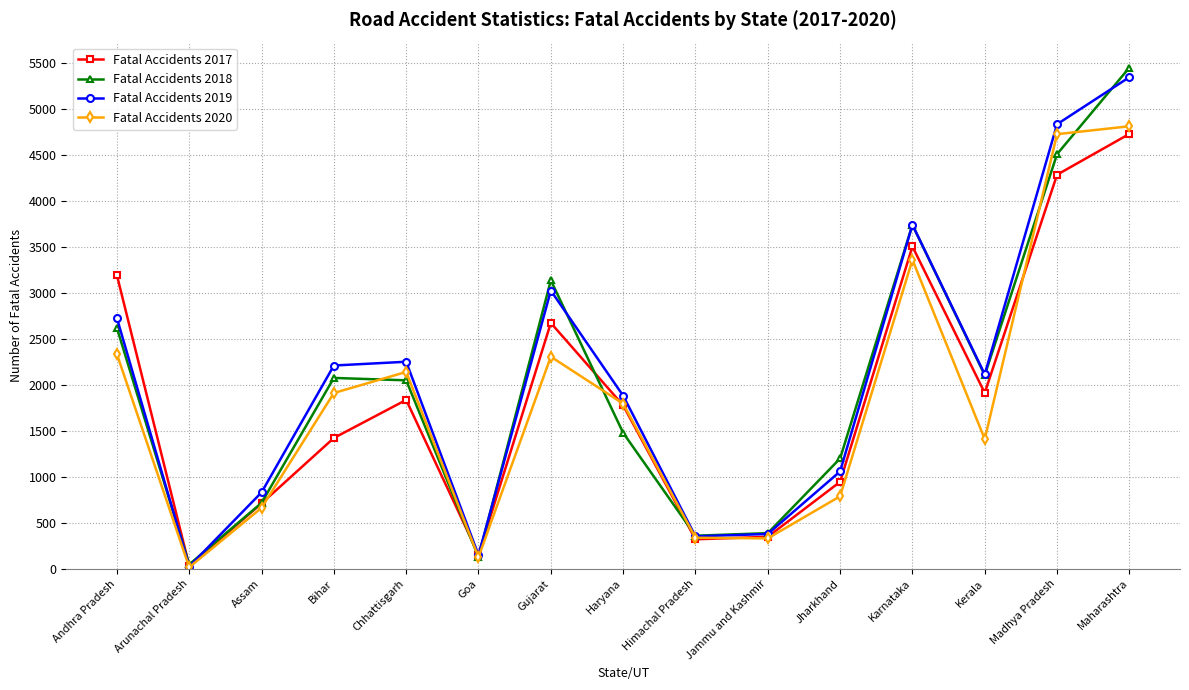

At which category does Fatal Accidents 2018 reach its first local valley?

Arunachal Pradesh